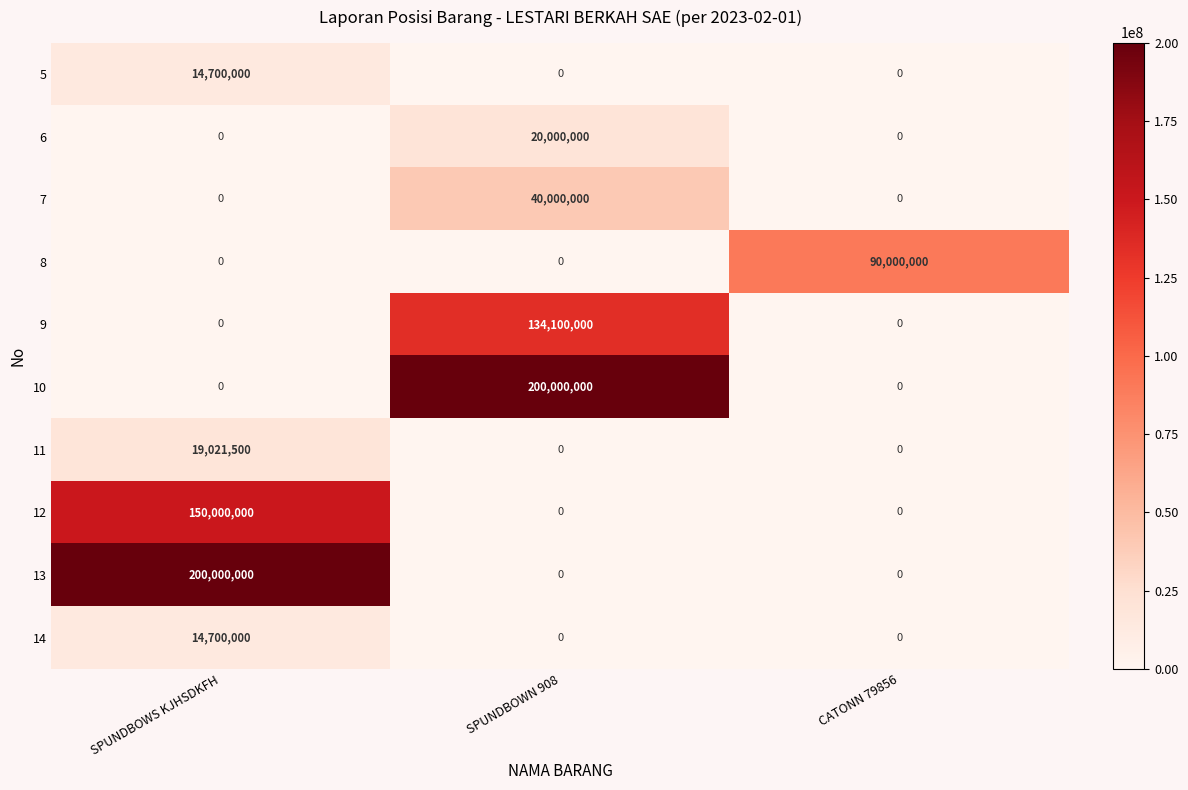

Reading right to left, what are all the values shown in this chart?

5: CATONN 79856=0	SPUNDBOWN 908=0	SPUNDBOWS KJHSDKFH=14700000
6: CATONN 79856=0	SPUNDBOWN 908=20000000	SPUNDBOWS KJHSDKFH=0
7: CATONN 79856=0	SPUNDBOWN 908=40000000	SPUNDBOWS KJHSDKFH=0
8: CATONN 79856=90000000	SPUNDBOWN 908=0	SPUNDBOWS KJHSDKFH=0
9: CATONN 79856=0	SPUNDBOWN 908=134100000	SPUNDBOWS KJHSDKFH=0
10: CATONN 79856=0	SPUNDBOWN 908=200000000	SPUNDBOWS KJHSDKFH=0
11: CATONN 79856=0	SPUNDBOWN 908=0	SPUNDBOWS KJHSDKFH=19021500
12: CATONN 79856=0	SPUNDBOWN 908=0	SPUNDBOWS KJHSDKFH=150000000
13: CATONN 79856=0	SPUNDBOWN 908=0	SPUNDBOWS KJHSDKFH=200000000
14: CATONN 79856=0	SPUNDBOWN 908=0	SPUNDBOWS KJHSDKFH=14700000